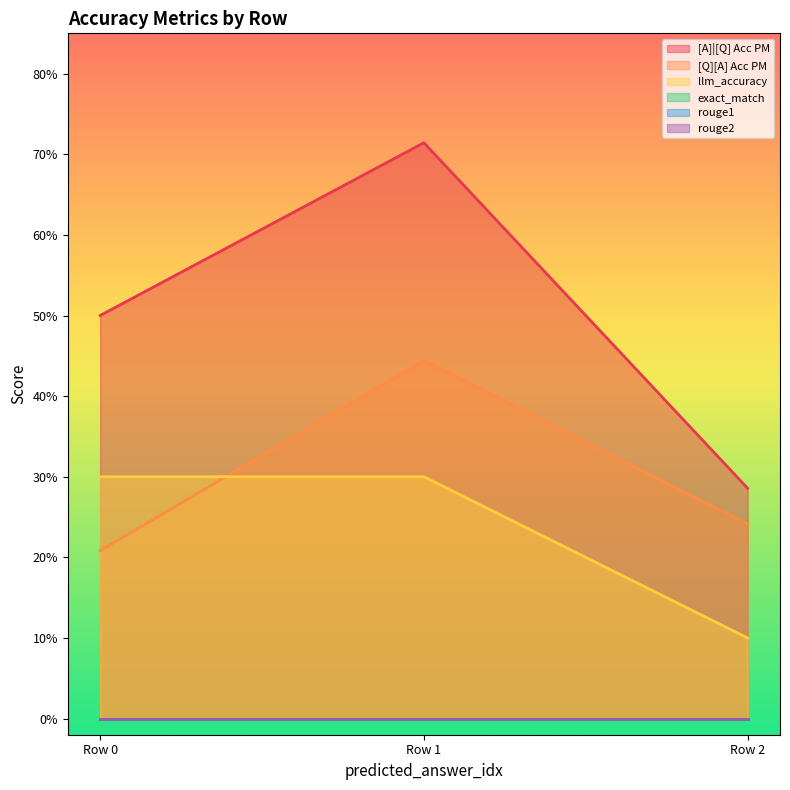

What is the value of the llm_accuracy point at the 2nd from the left?

0.3